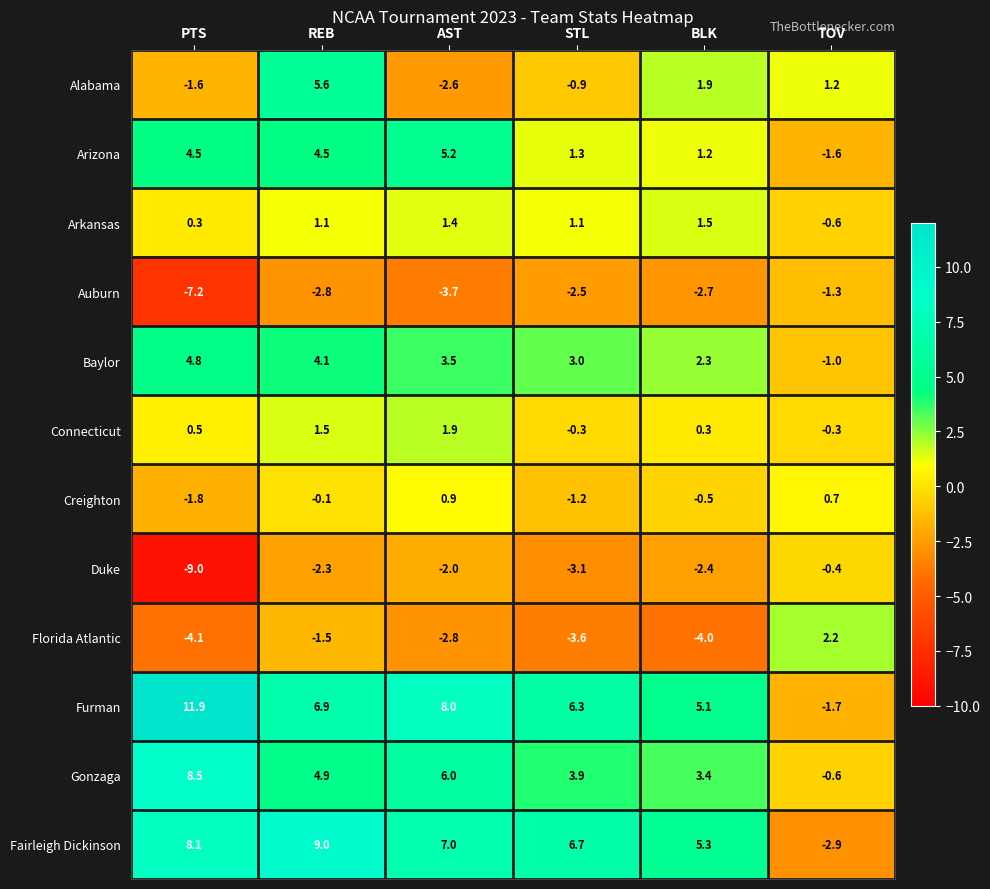

Which series has the largest total across all categories?

Furman